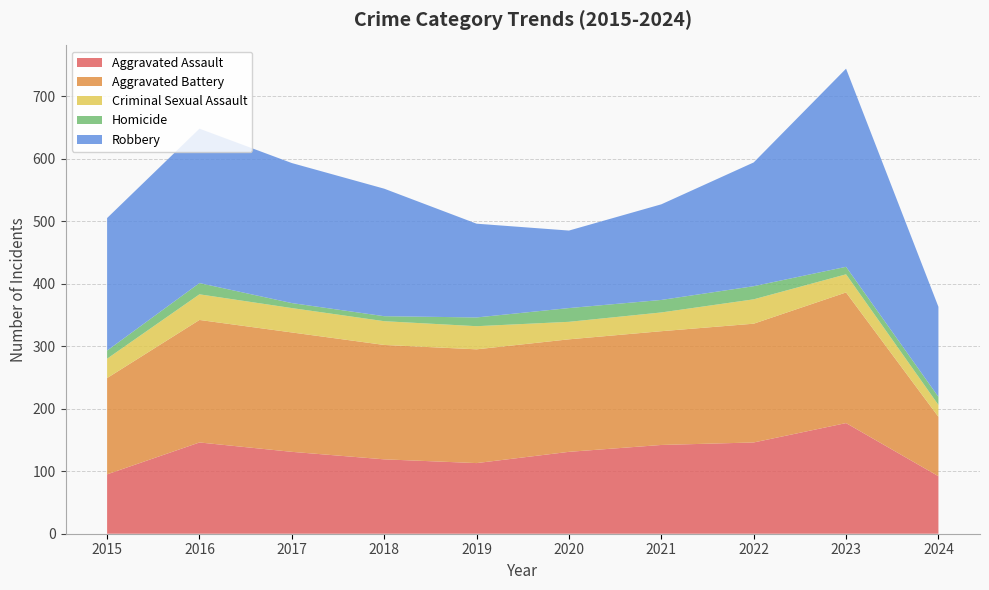

Reading left to right, transcribe all the data shown in this chart.

Aggravated Assault: 2015=95	2016=146	2017=131	2018=119	2019=113	2020=131	2021=142	2022=146	2023=177	2024=92
Aggravated Battery: 2015=154	2016=196	2017=191	2018=183	2019=182	2020=180	2021=182	2022=190	2023=209	2024=95
Criminal Sexual Assault: 2015=31	2016=41	2017=39	2018=38	2019=37	2020=28	2021=30	2022=39	2023=29	2024=19
Homicide: 2015=13	2016=18	2017=8	2018=8	2019=14	2020=22	2021=20	2022=21	2023=12	2024=13
Robbery: 2015=212	2016=247	2017=224	2018=204	2019=150	2020=124	2021=153	2022=198	2023=317	2024=144